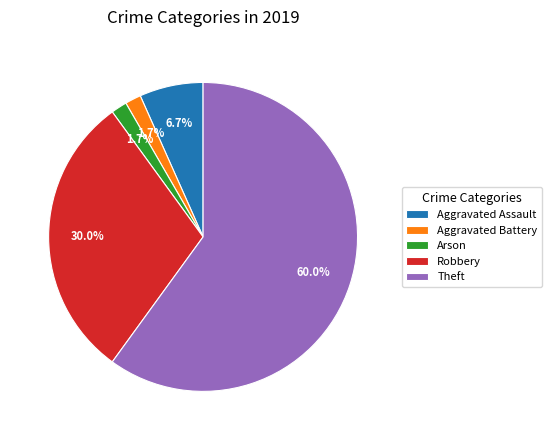

Is it true that Aggravated Assault is 1% of the pie?

False